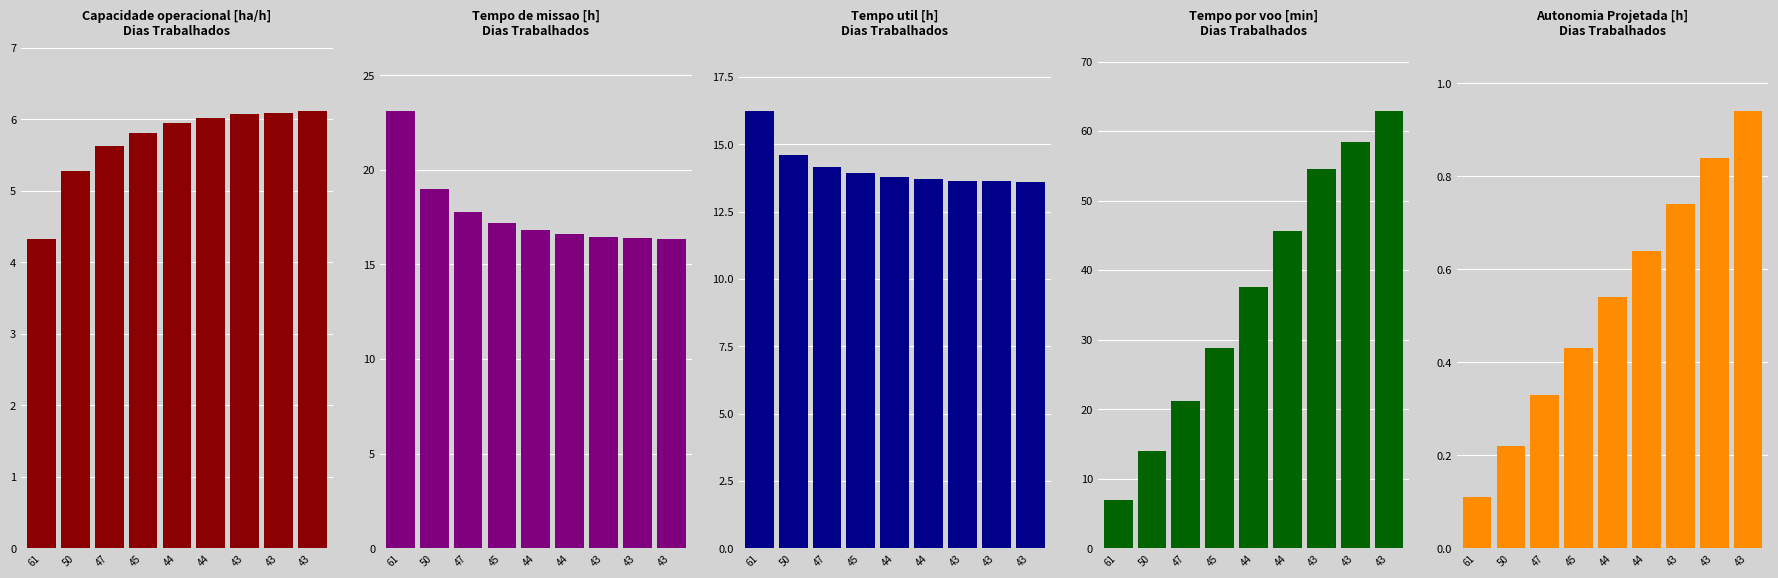

Reading left to right, list all the values displayed in this chart.

Capacidade operacional [ha/h]: 4.3	5.3	5.6	5.8	5.9	6.0	6.1	6.1	6.1
Tempo de missao [h]: 23.1	19.0	17.8	17.2	16.8	16.6	16.4	16.4	16.4
Tempo util [h]: 16.2	14.6	14.1	13.9	13.8	13.7	13.6	13.6	13.6
Tempo por voo [min]: 6.9	13.9	21.2	28.8	37.6	45.6	54.6	58.4	62.8
Autonomia Projetada [h]: 0.1	0.2	0.3	0.4	0.5	0.6	0.7	0.8	0.9